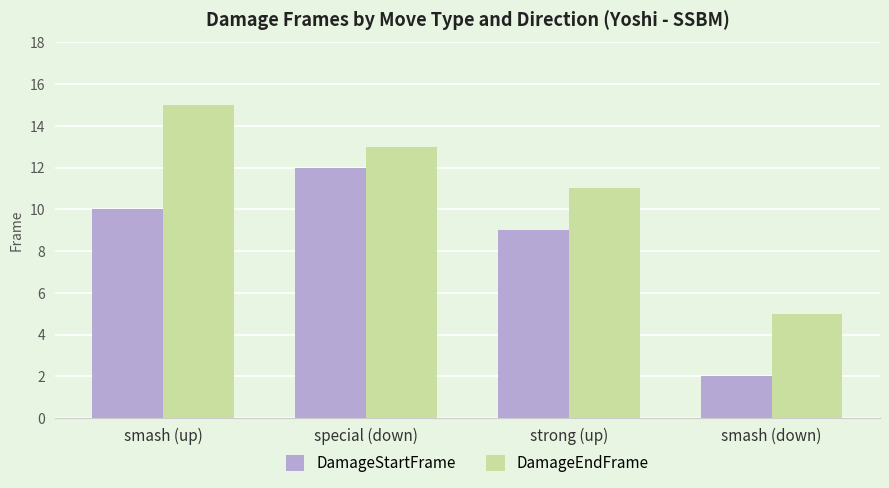

What is the average value of the DamageStartFrame series?

8